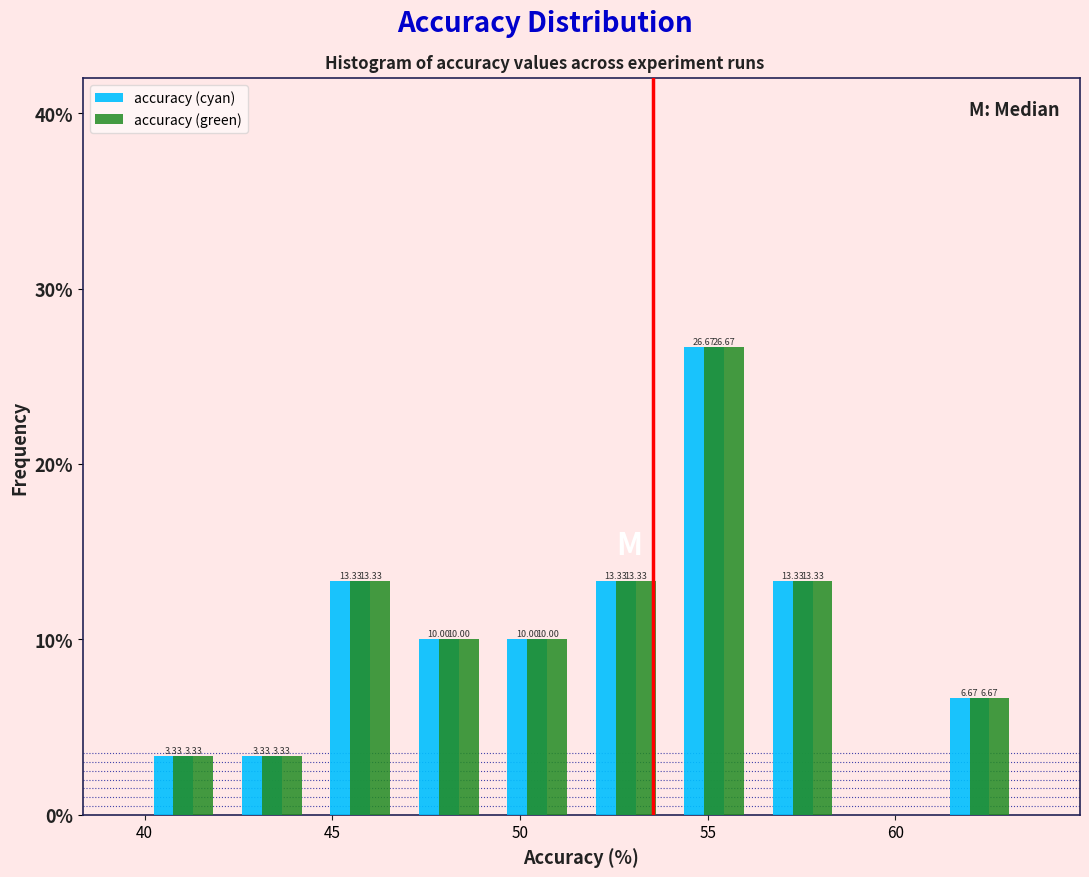

In the accuracy (cyan) series, which range on the x-axis has the tallest bar?

54.0 to 56.5